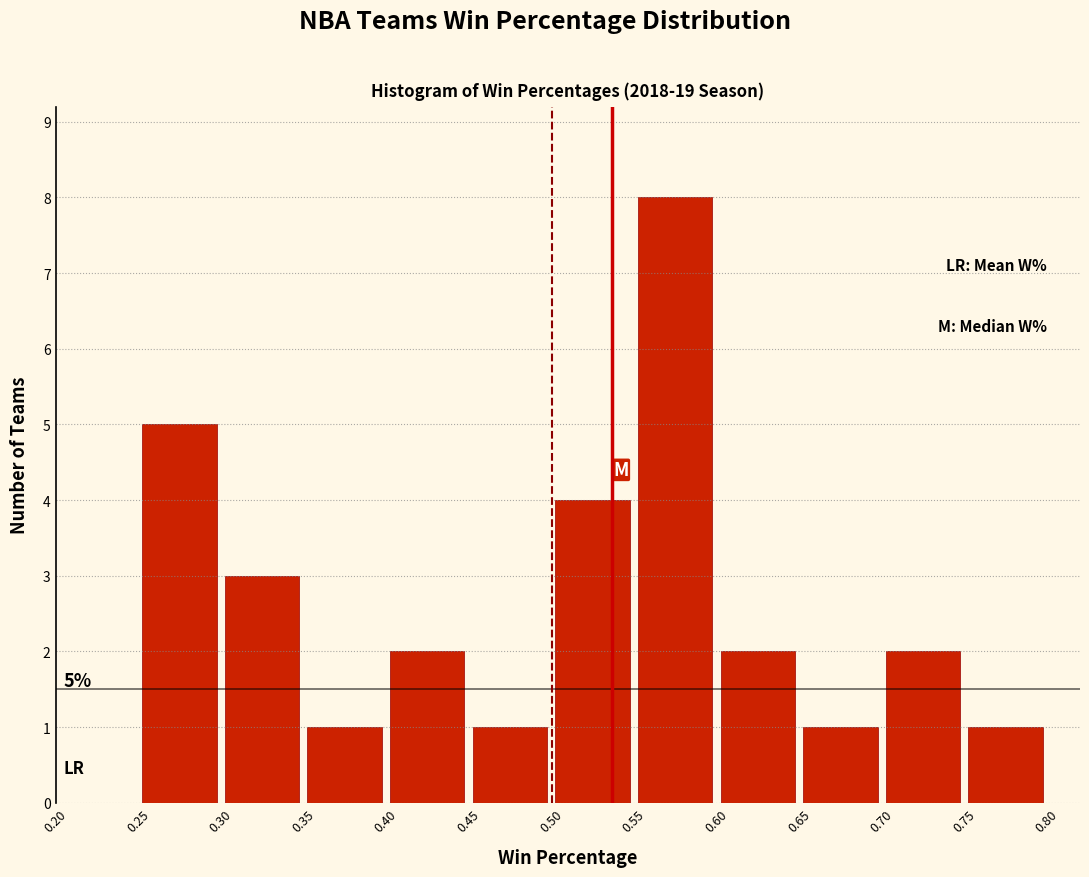

Over which range of the x-axis is the bar tallest?

0.55 to 0.60